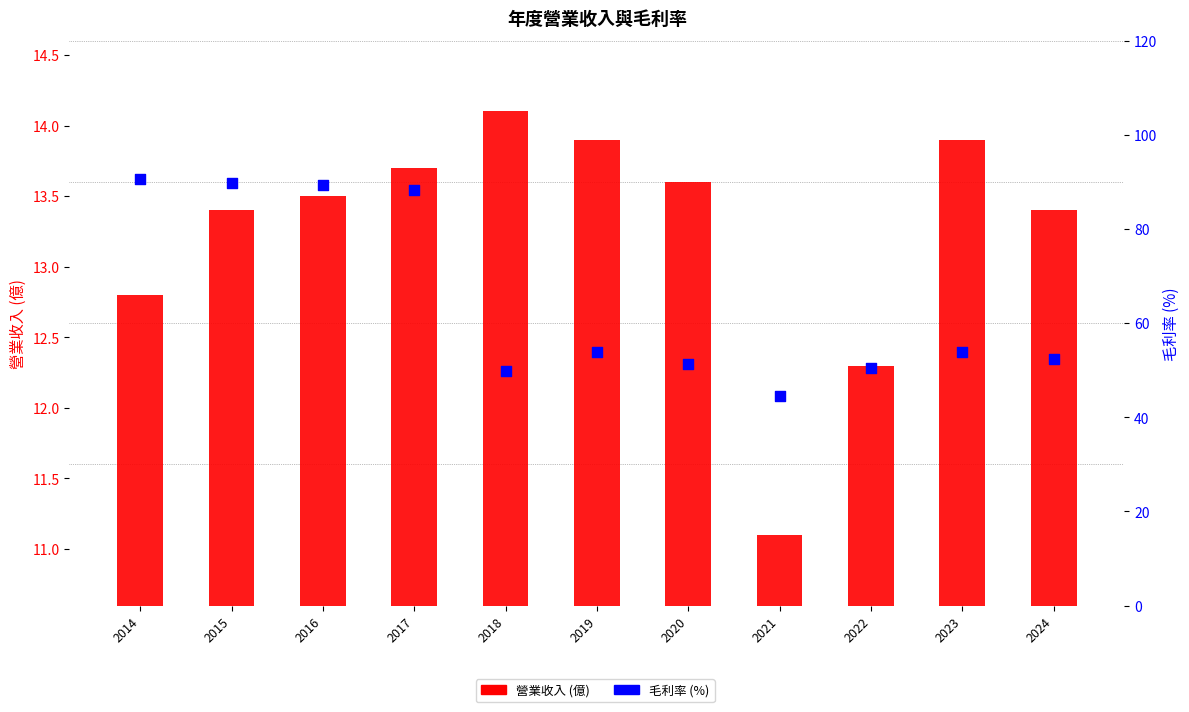

Which series contains the lowest Y value?

營業收入 (億)